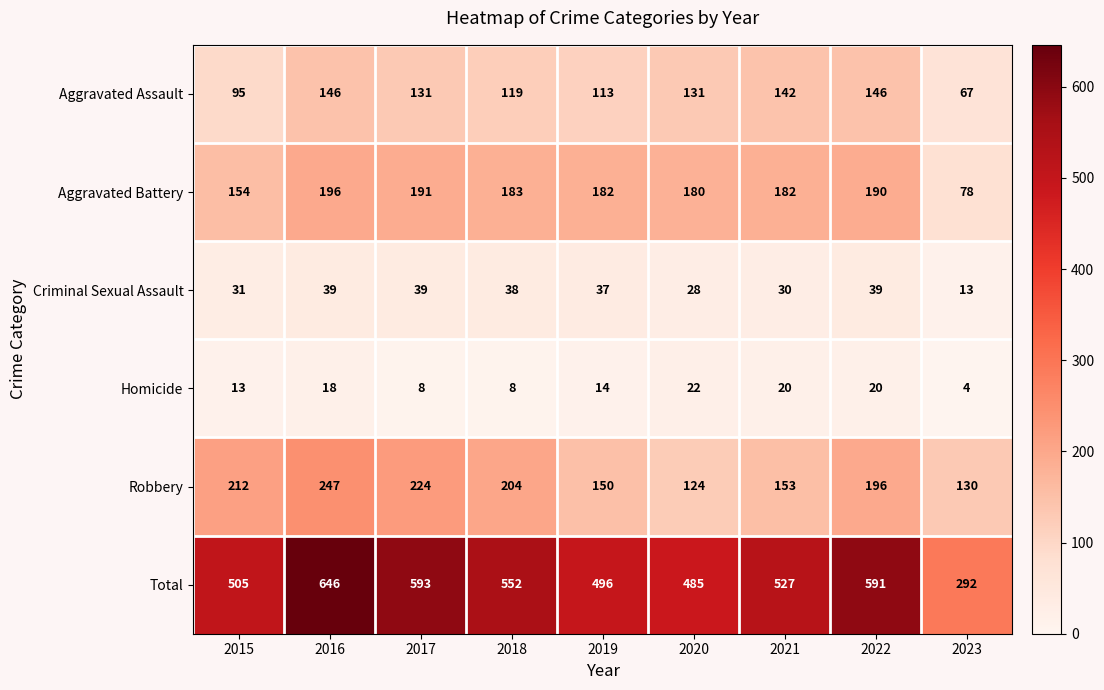

True or false: Robbery has a value of 45 at 2015.

False